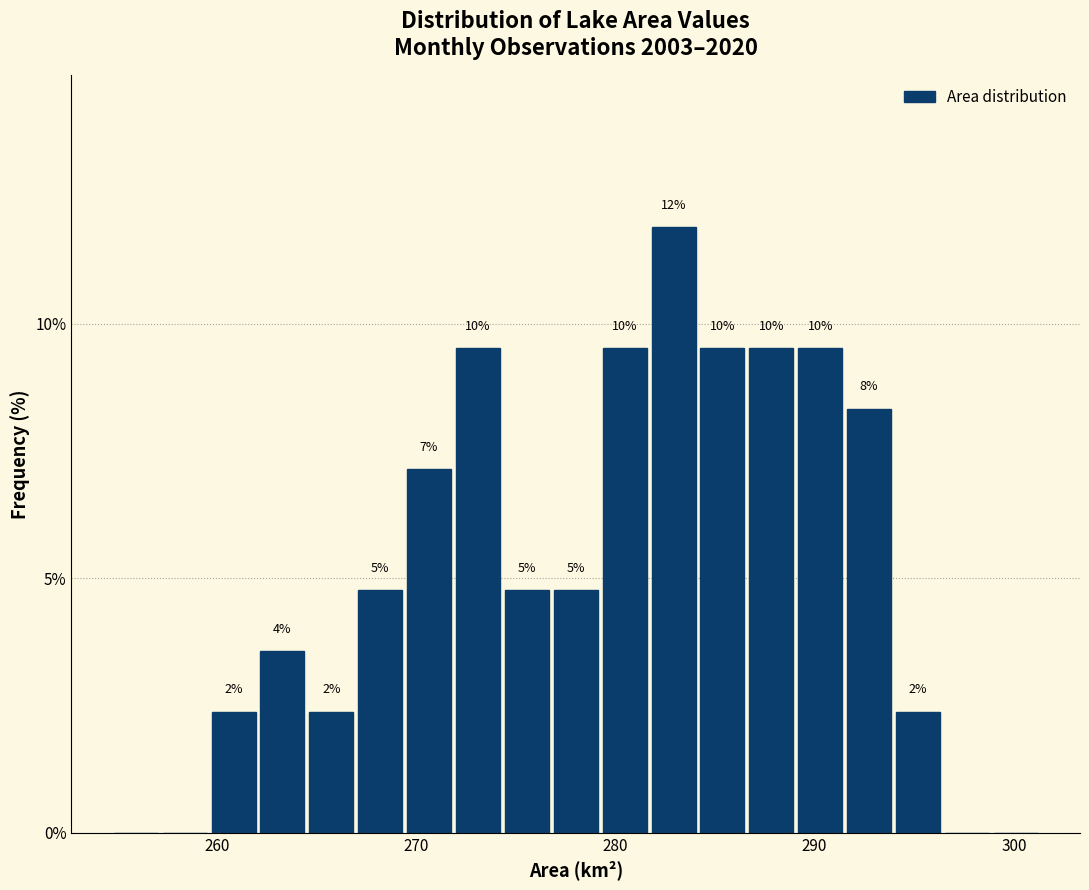

Around what value on the x-axis is the tallest bar? Give the approximate position of its centre, as read against the axis.

283